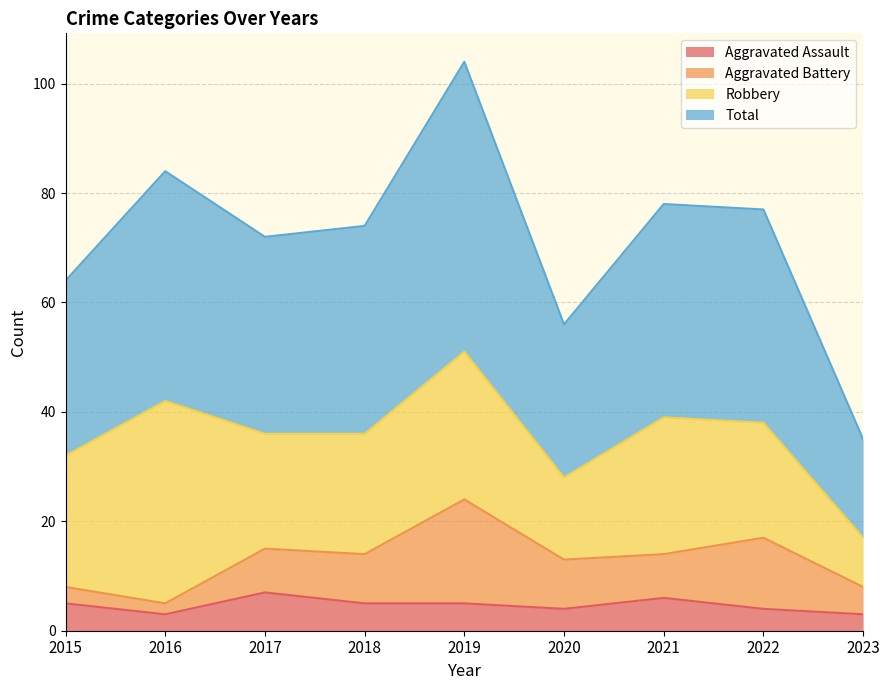

What is the minimum value for Total?

35